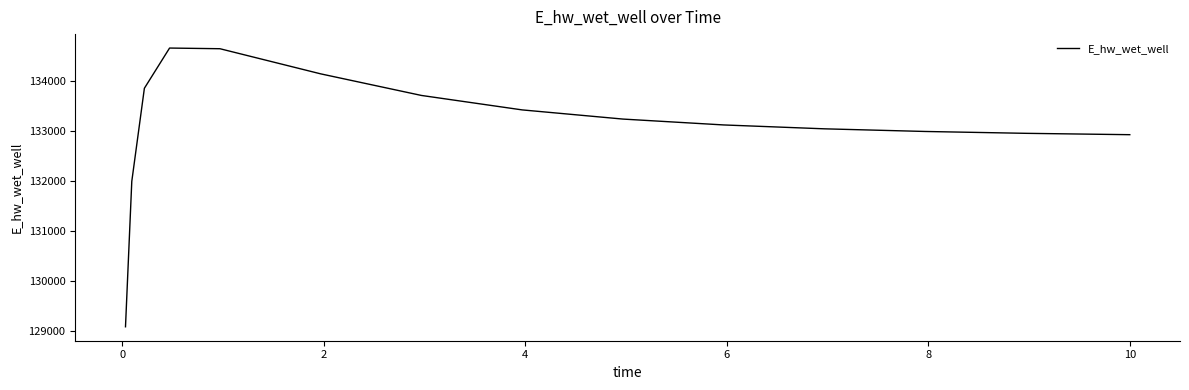

Does the chart have visible grid lines?

No